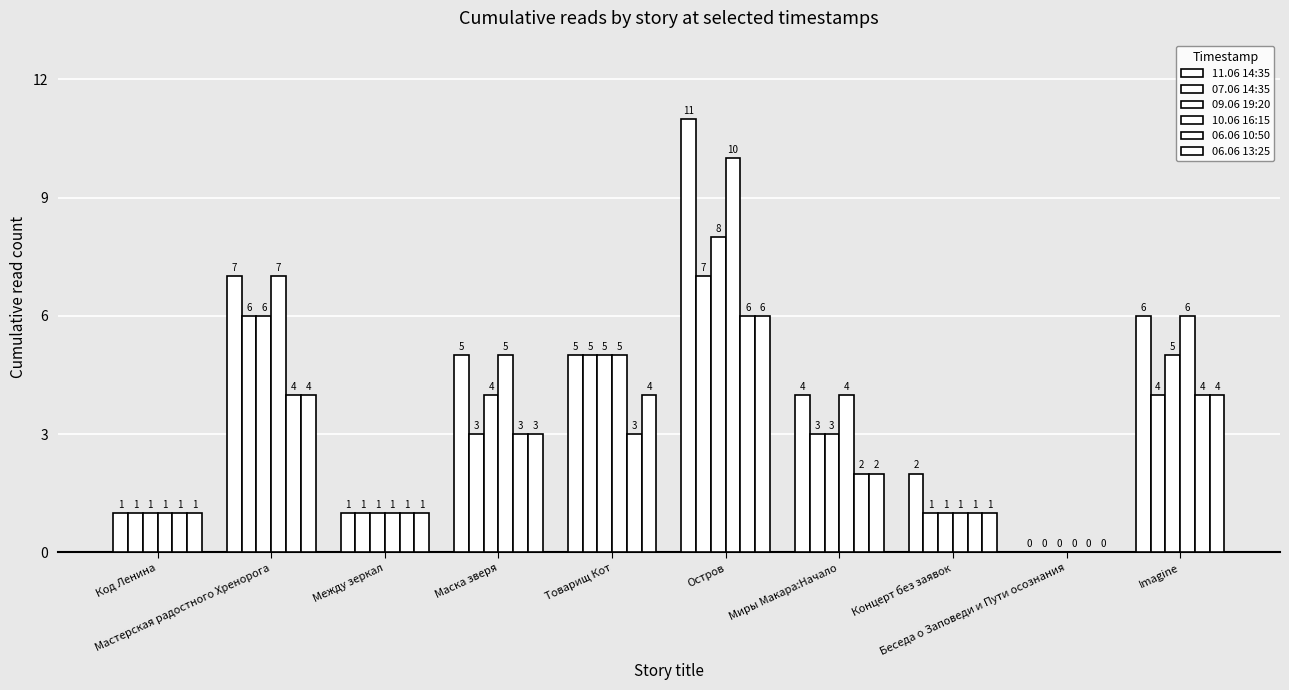

At which category is the sum across all series the highest?

Остров